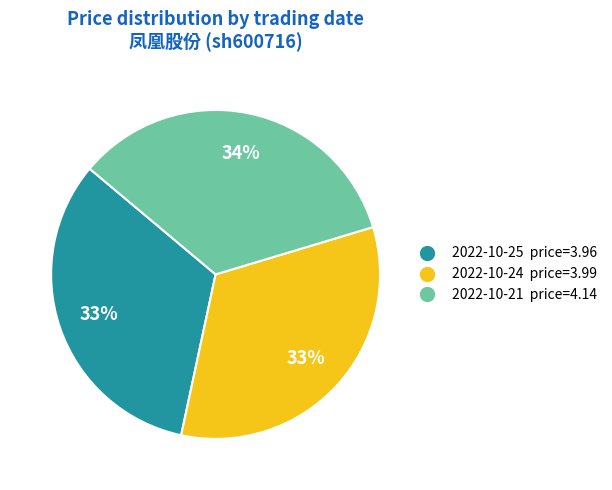

To the nearest percent, what portion does 2022-10-21 price=4.14 represent?

34%